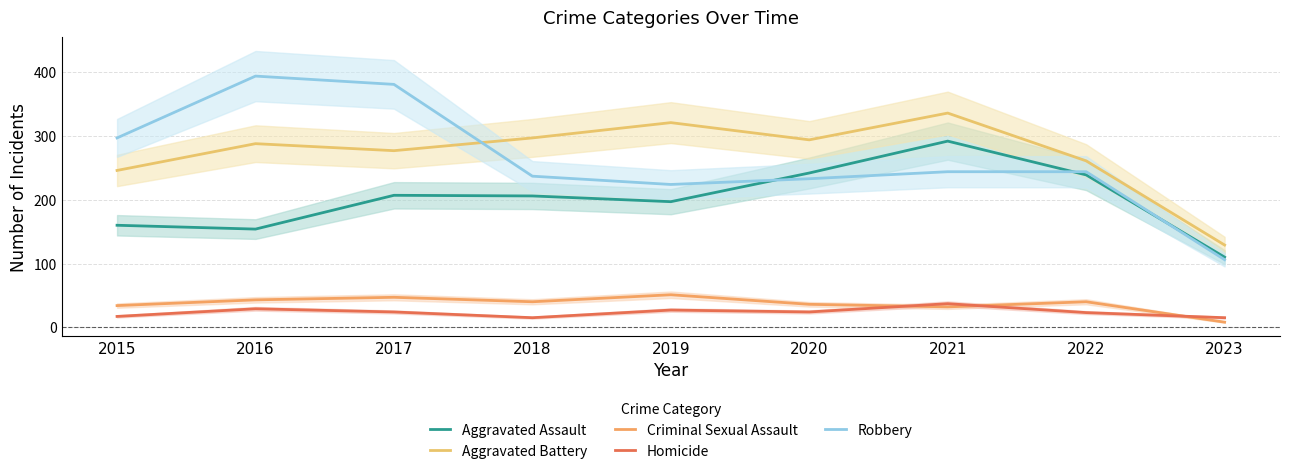

What is the difference between the maximum and minimum values in the Criminal Sexual Assault series?

43